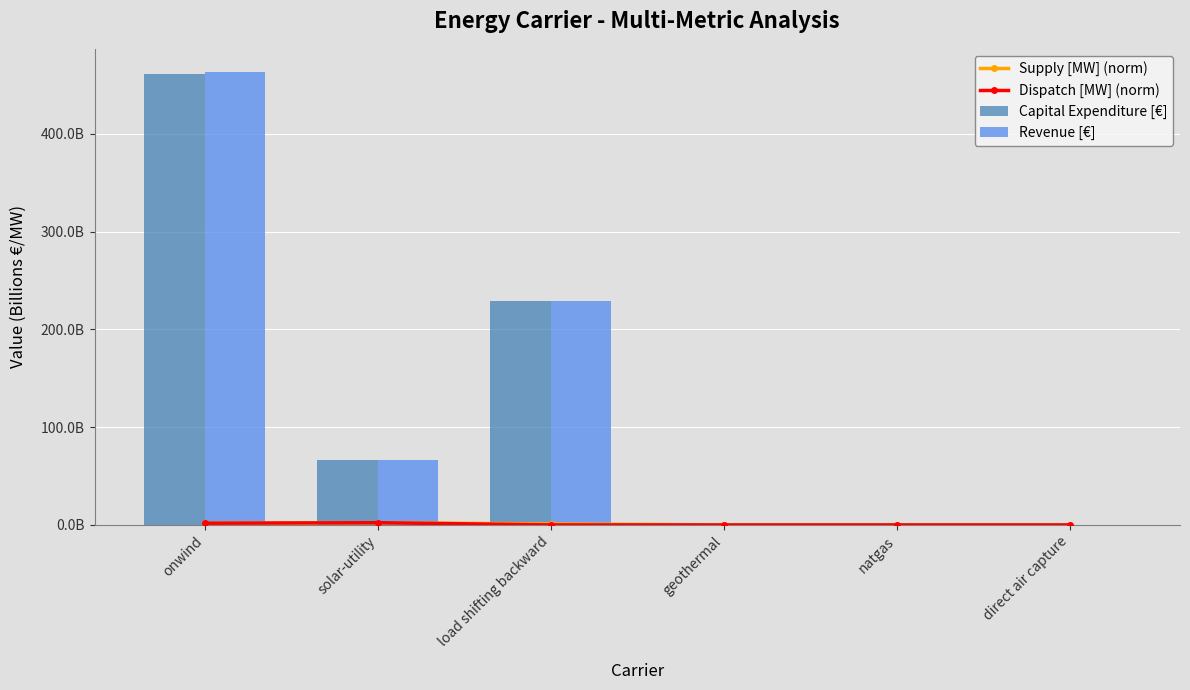

Rank the series by their maximum value, from highest to lowest.

Revenue [€], Capital Expenditure [€], Supply [MW] (norm), Dispatch [MW] (norm)